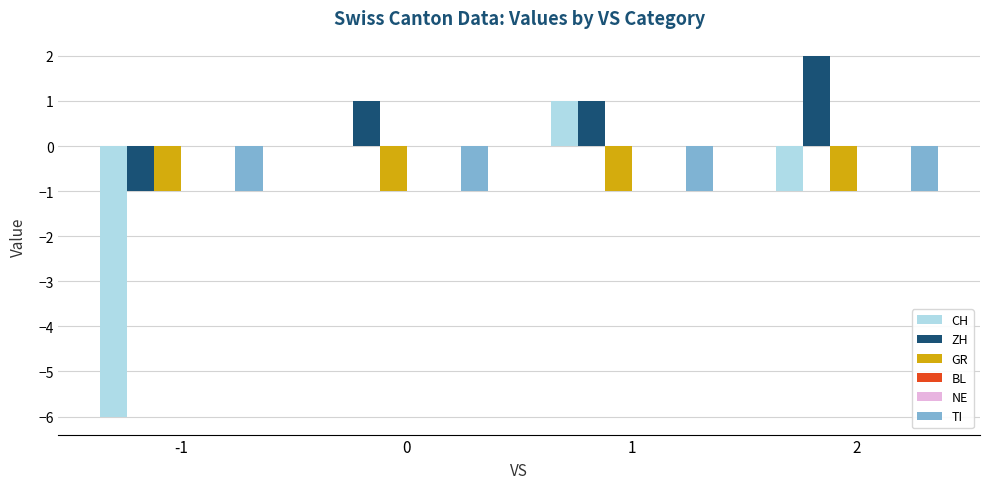

The value of CH at 0 is 0. True or false?

True